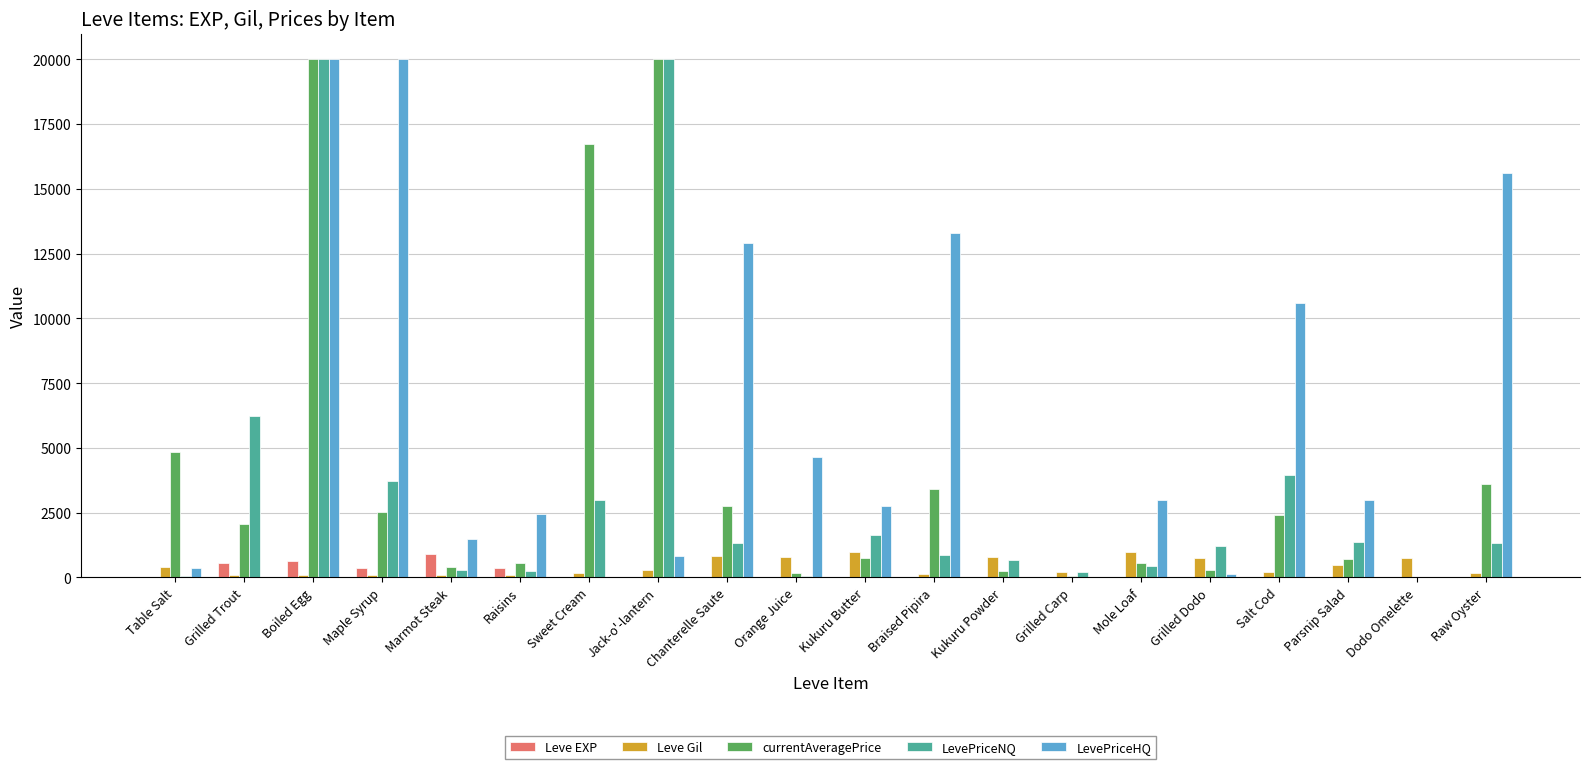

What is the greatest value displayed?

20000.0